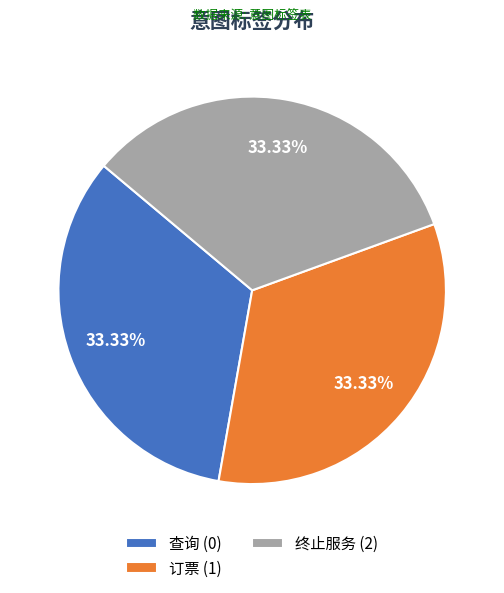

Is there any slice that represents more than half of the pie?

No